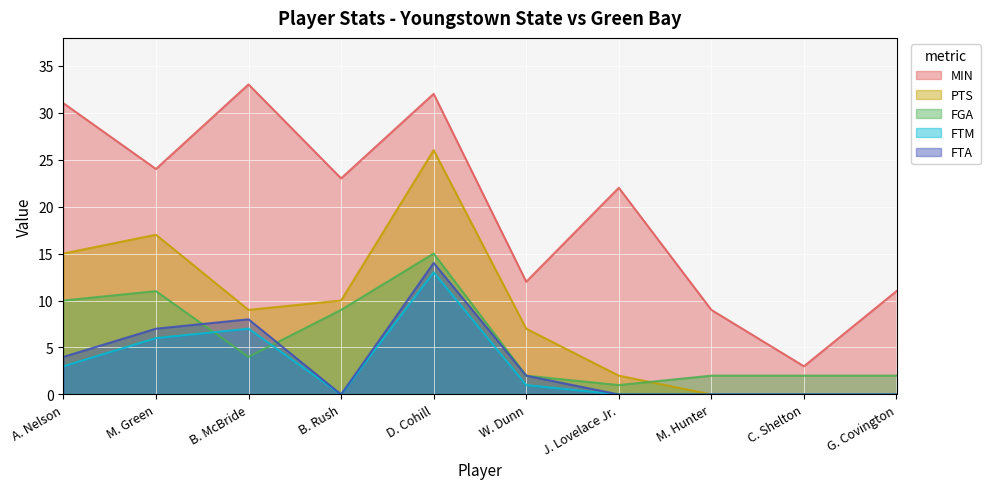

At how many categories does at least one series exceed 10?

8